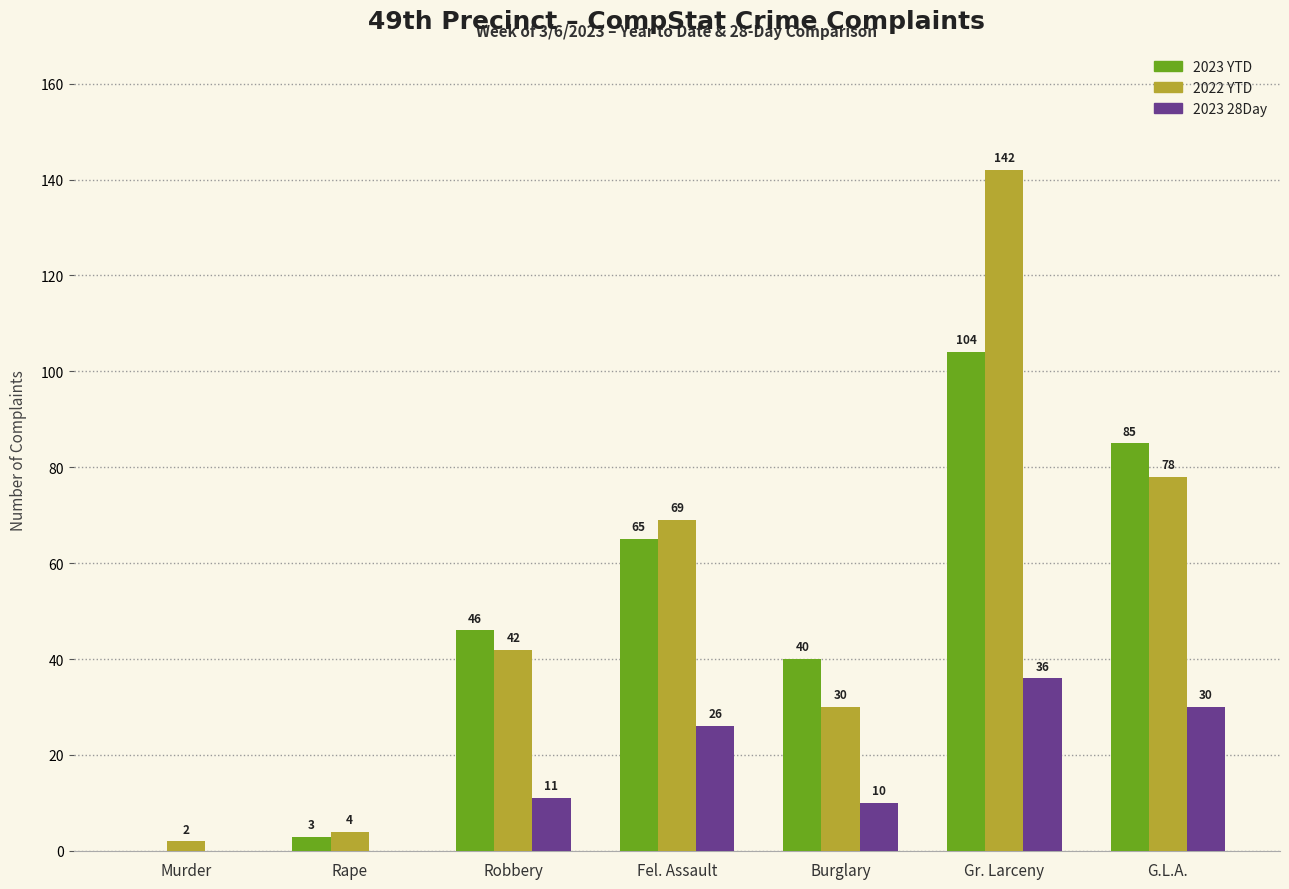

What are all the series names shown in the legend?

2023 YTD, 2022 YTD, 2023 28Day